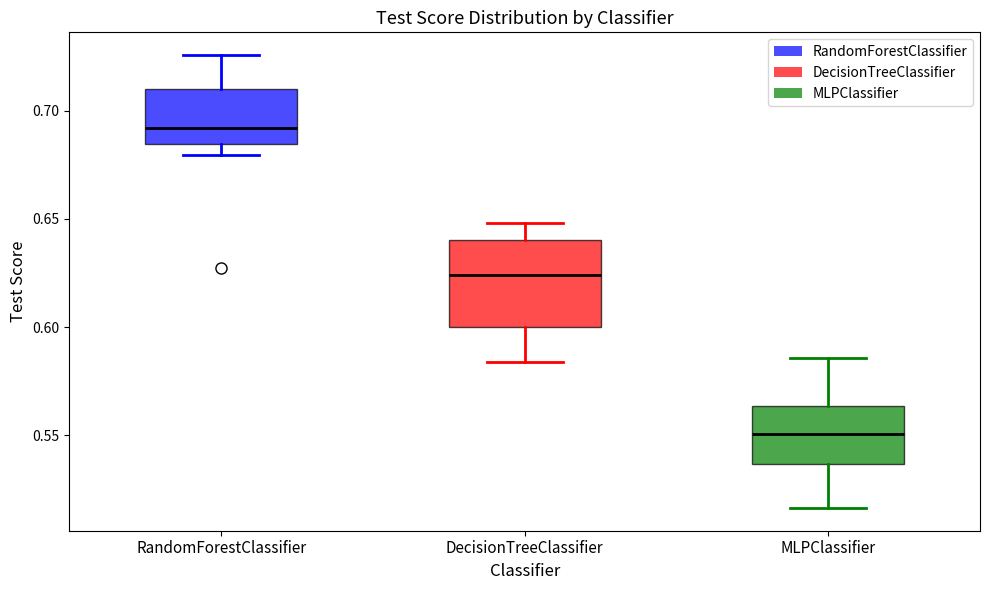

Reading left to right, transcribe this box plot: for each box, give where its median line is, the range the box spans, and where its two whiskers end, as read against the y-axis. The values are not printed on the chart, so give them approximately, as read against the axis.

RandomForestClassifier: median 0.690, box 0.685 to 0.710, whiskers 0.680 to 0.725
DecisionTreeClassifier: median 0.625, box 0.600 to 0.640, whiskers 0.585 to 0.650
MLPClassifier: median 0.550, box 0.535 to 0.565, whiskers 0.515 to 0.585